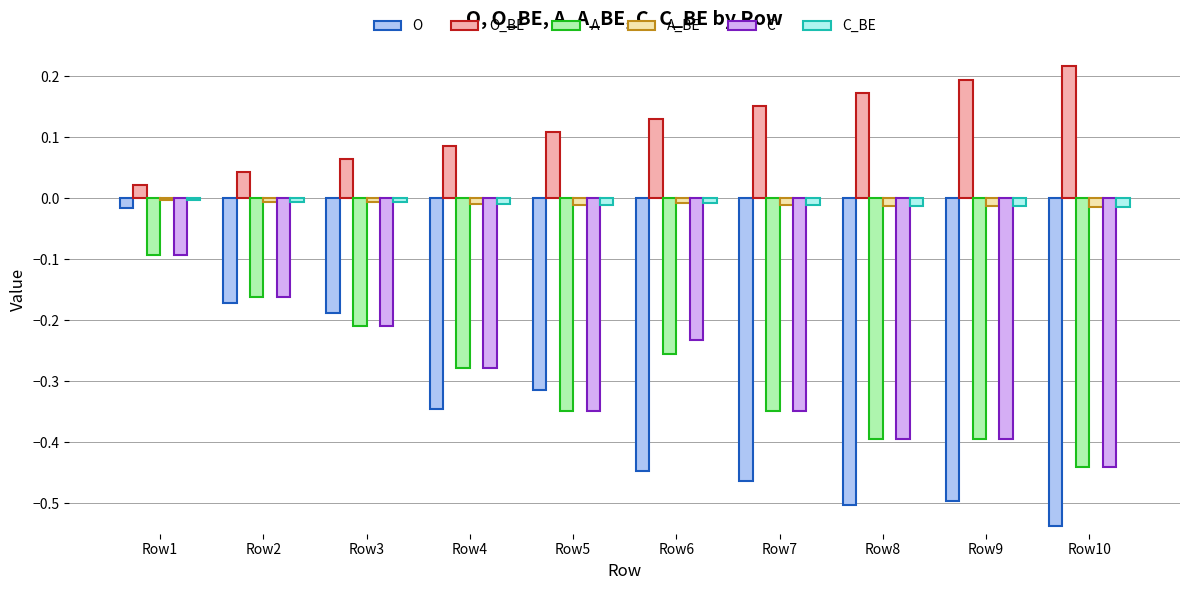

Is the value of O at Row8 greater than the value of C_BE at Row2?

No